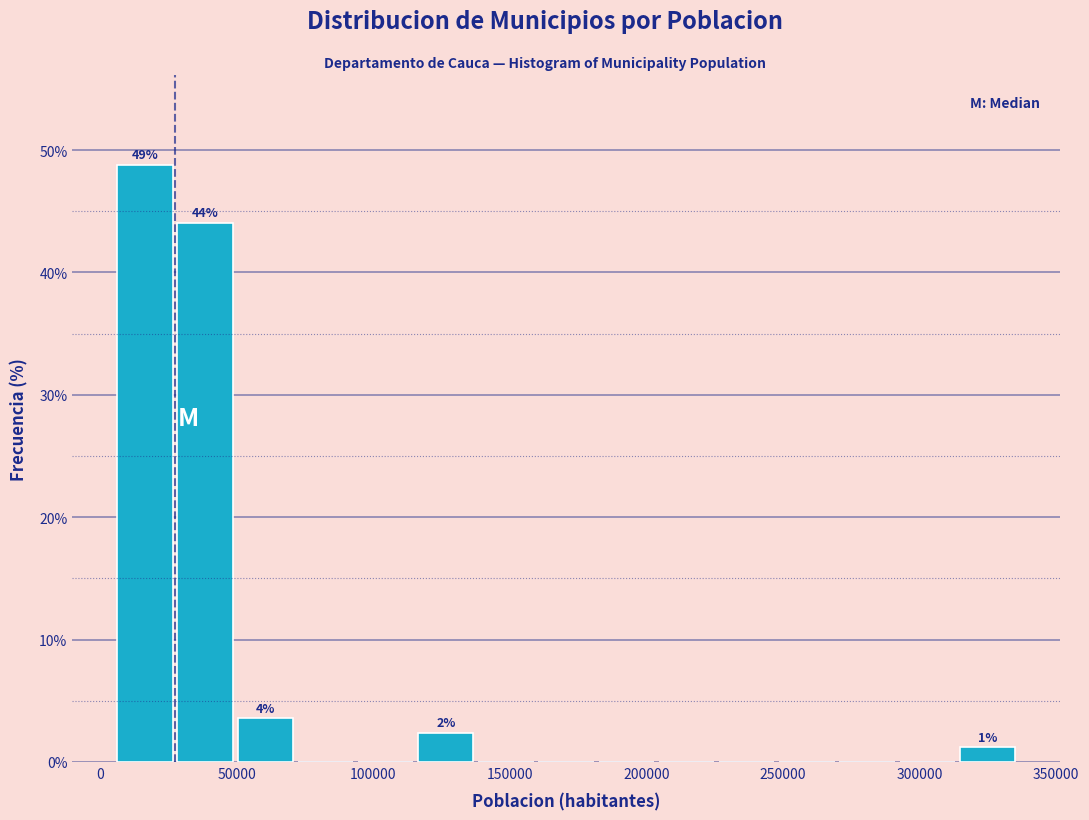

Over which range of the x-axis is the bar tallest?

5000 to 25000